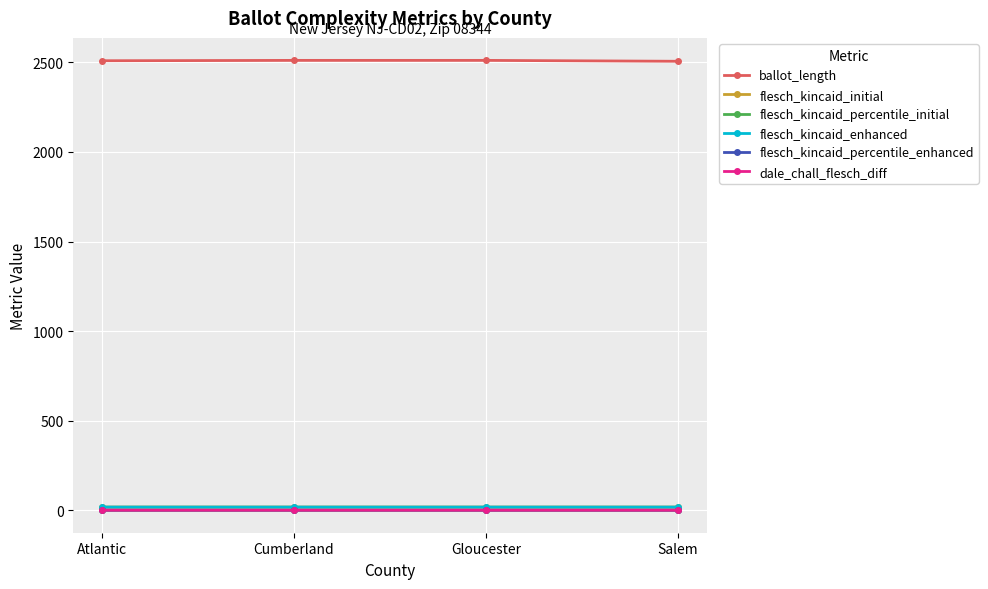

Is this an area chart (filled region under the line)?

No